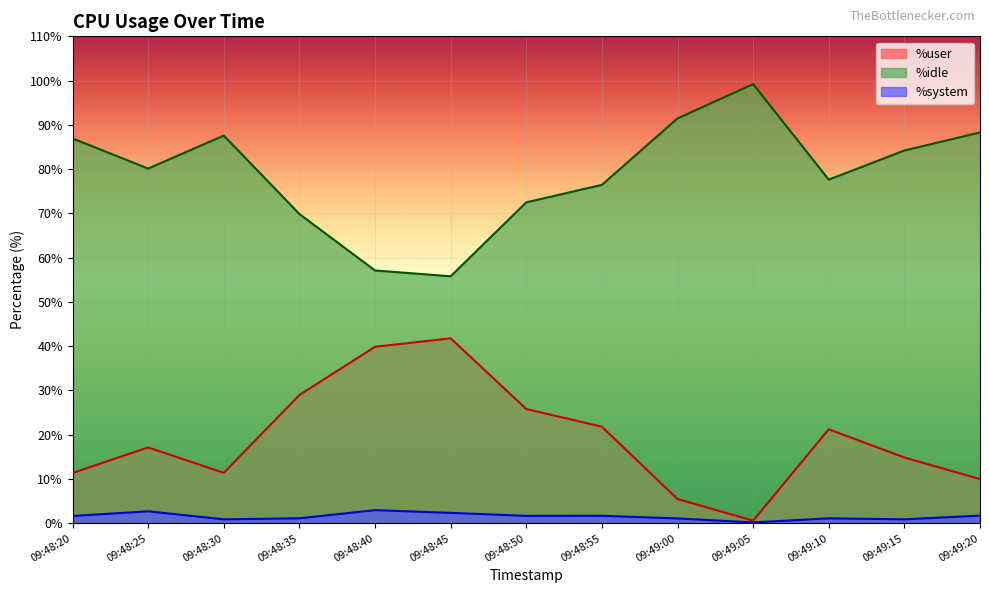

What position from the right is 09:49:20?

1